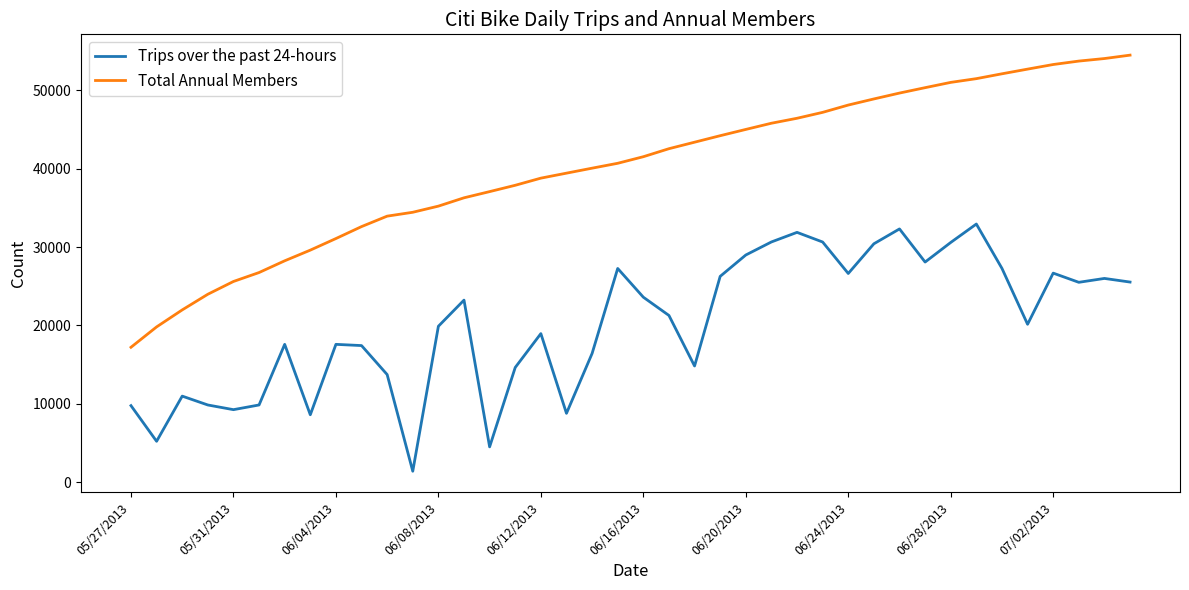

Does the chart have visible grid lines?

No